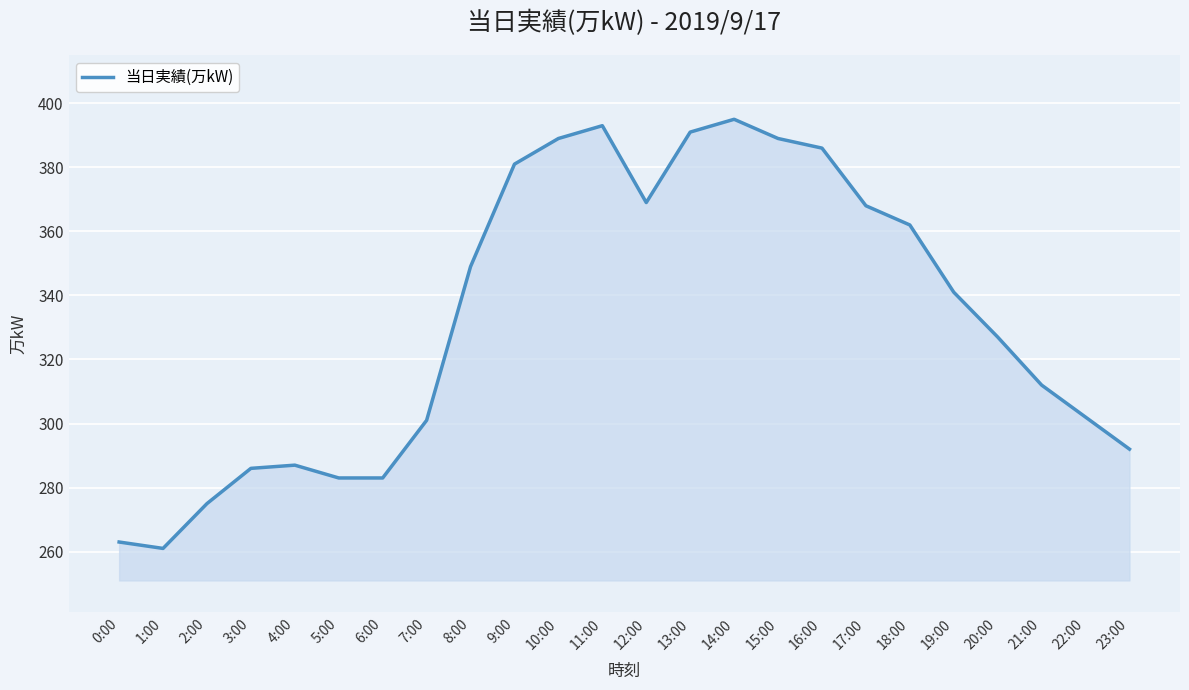

The value at 19:00 is 341. True or false?

True